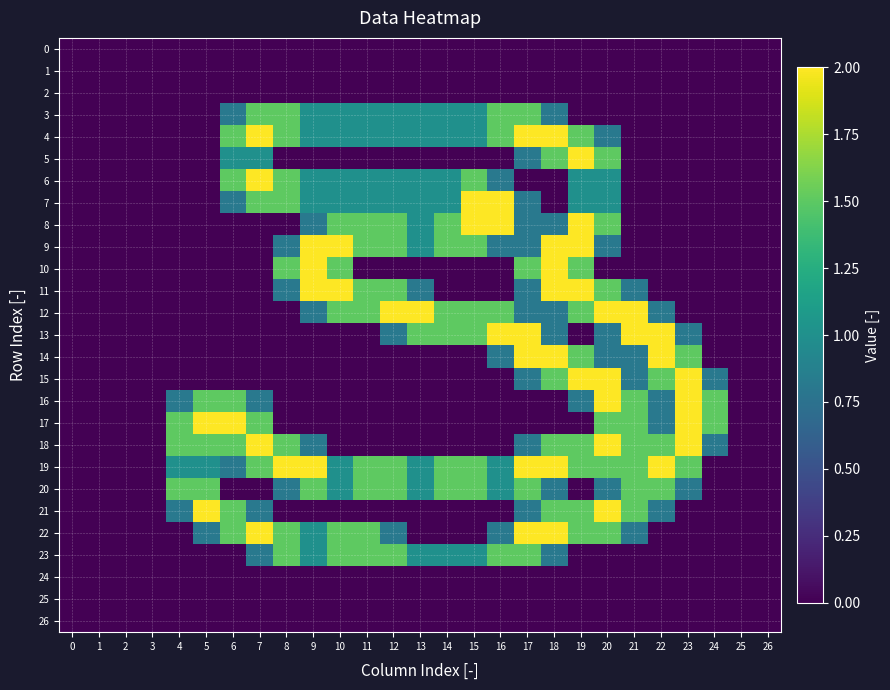

What is the maximum value shown in the chart?

2.0